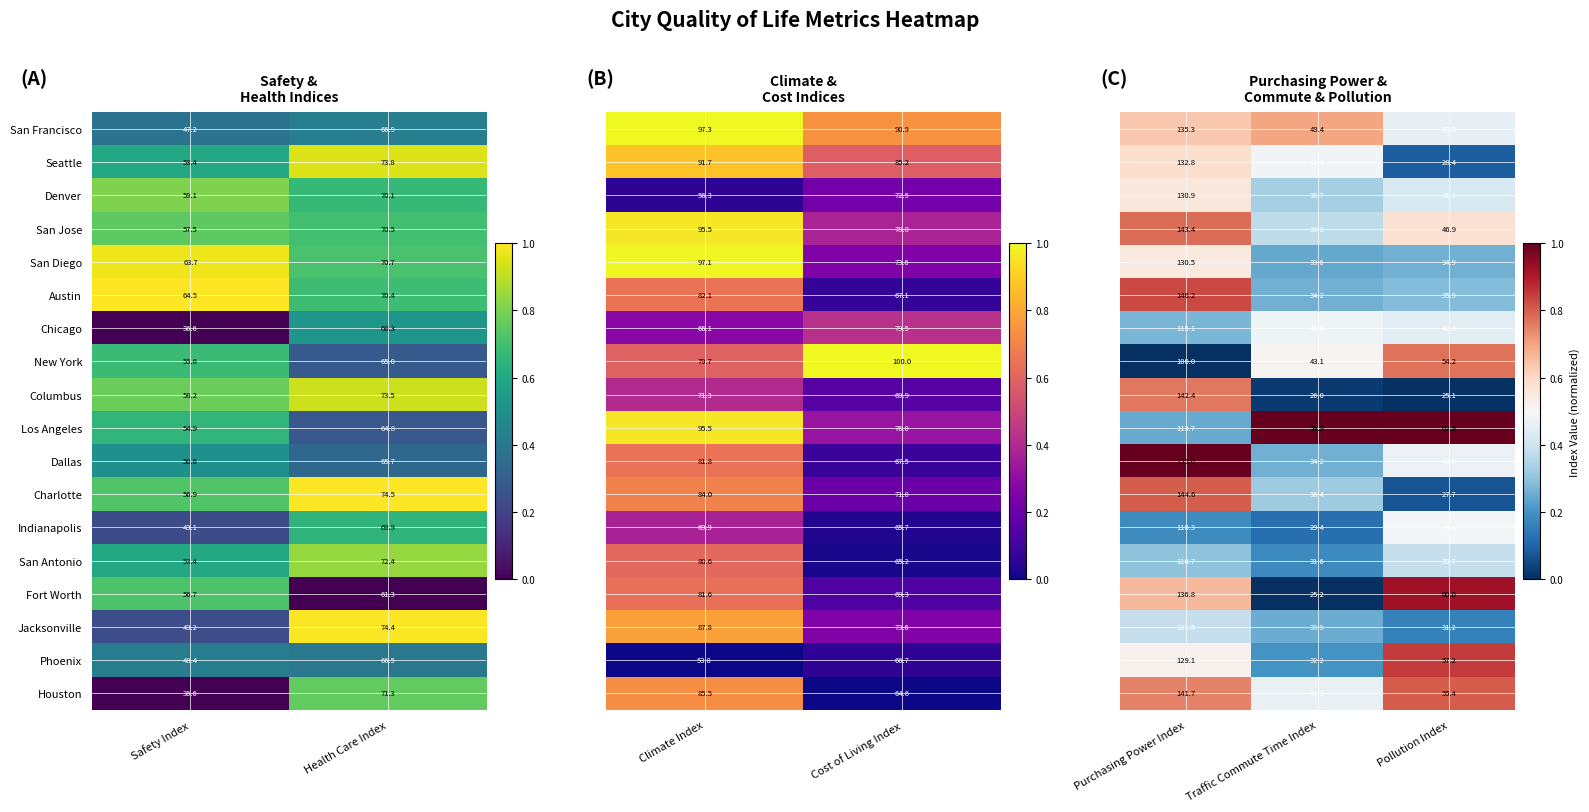

What is the sum of all San Antonio values?

125.8